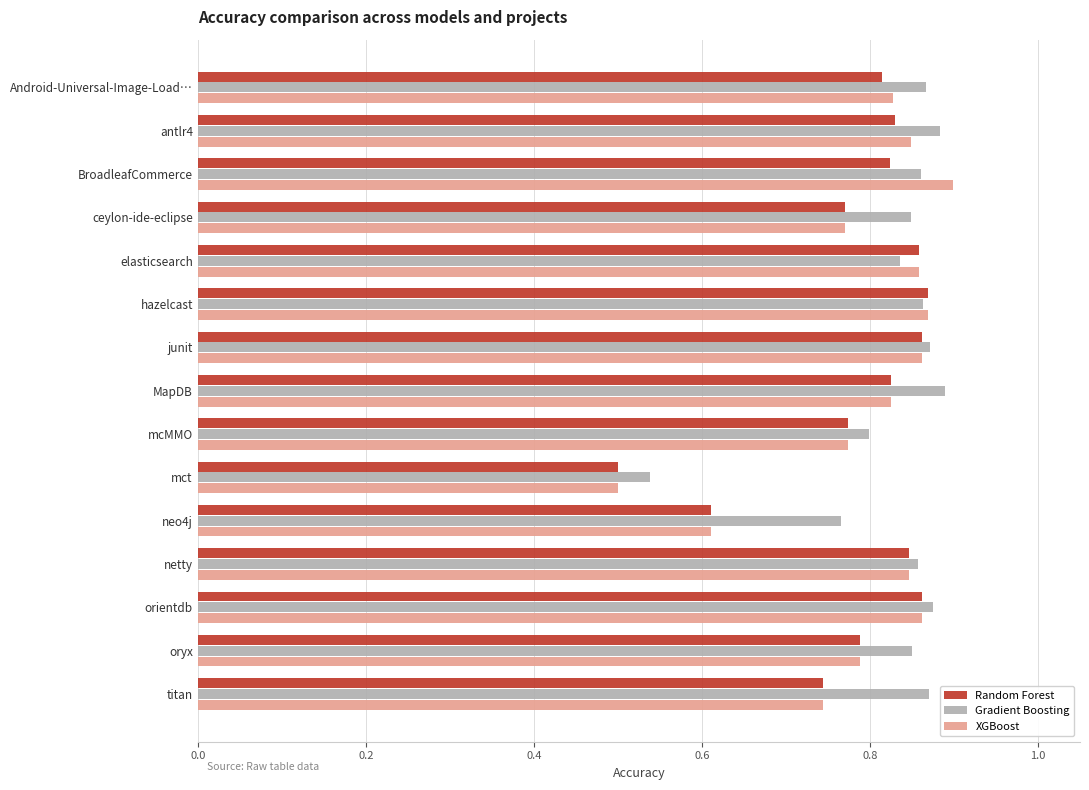

What is the sum of all Random Forest values?

11.8